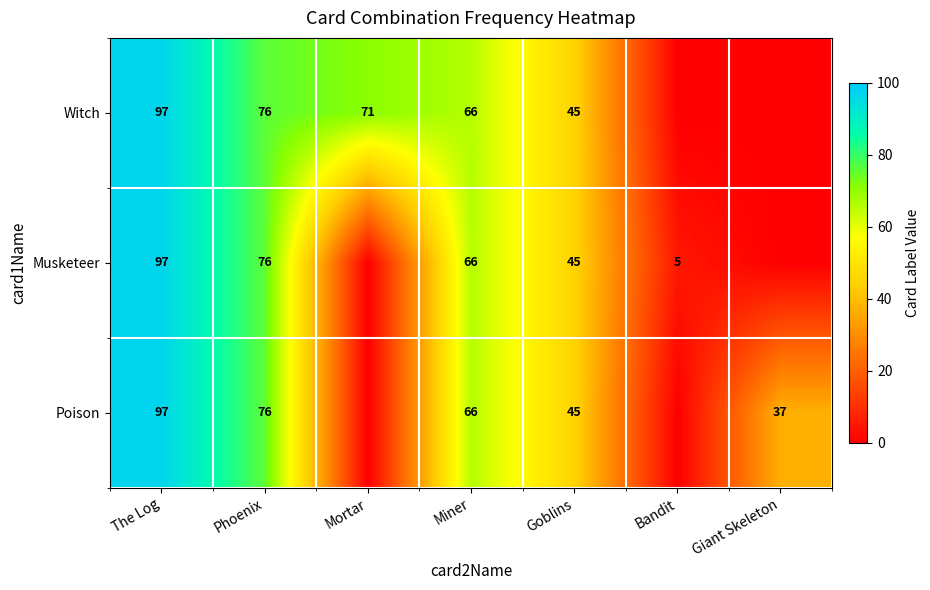

The value of Witch at Miner is 66. True or false?

True